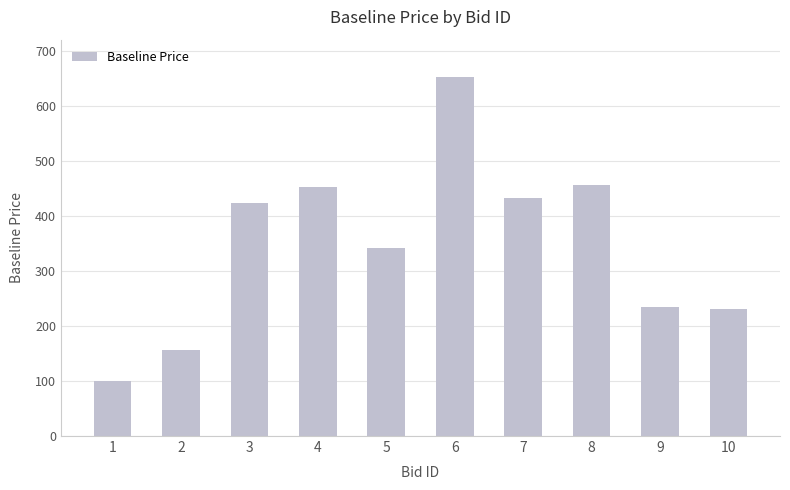

The chart shows a value of 789 at 8. True or false?

False